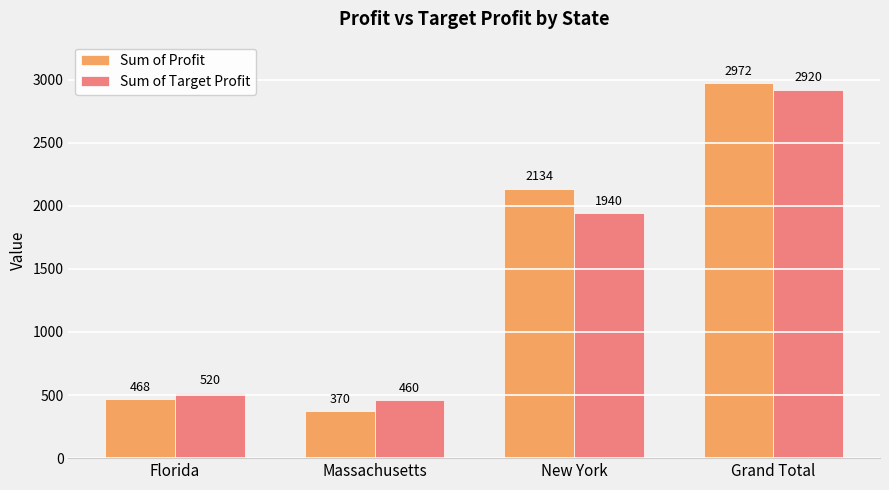

How many data points does each series have?

4